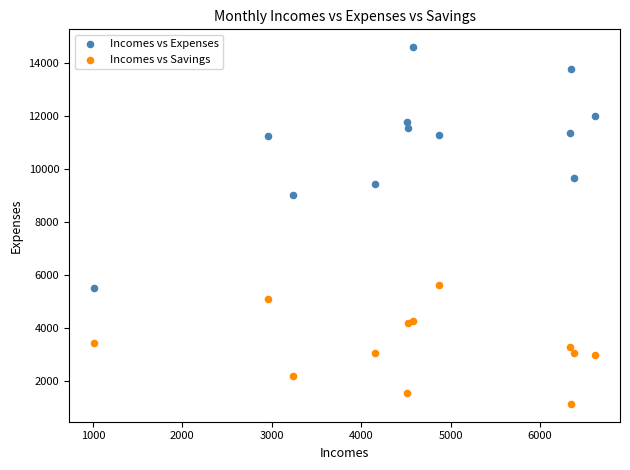

Which series contains the lowest Y value?

Incomes vs Savings